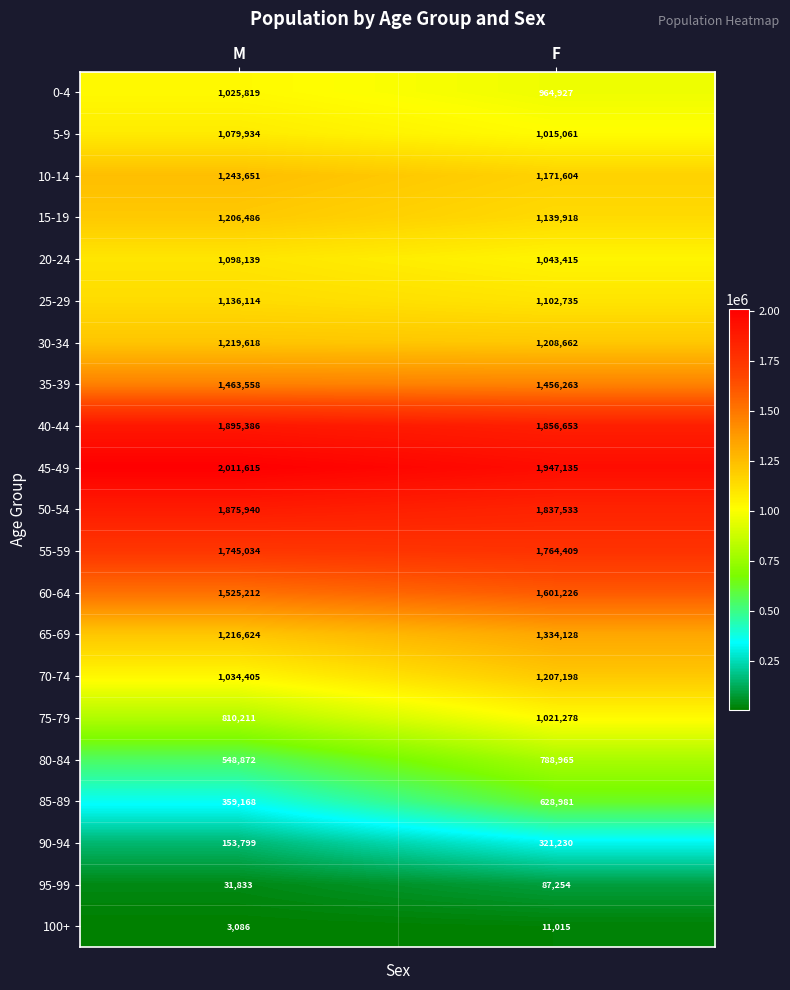

List the series in order of their peak value, lowest first.

100+, 95-99, 90-94, 85-89, 80-84, 75-79, 0-4, 5-9, 20-24, 25-29, 15-19, 70-74, 30-34, 10-14, 65-69, 35-39, 60-64, 55-59, 50-54, 40-44, 45-49